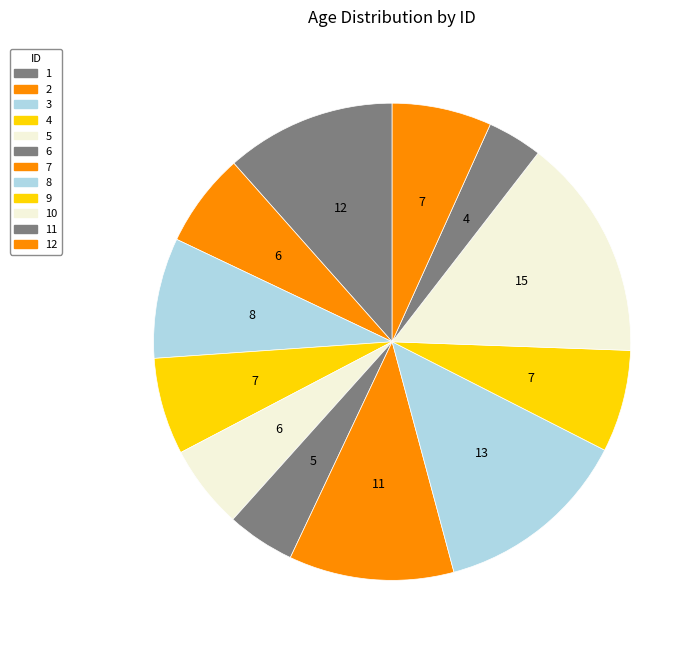

What is the ratio of the value at 1 to the value at 3?

1.4